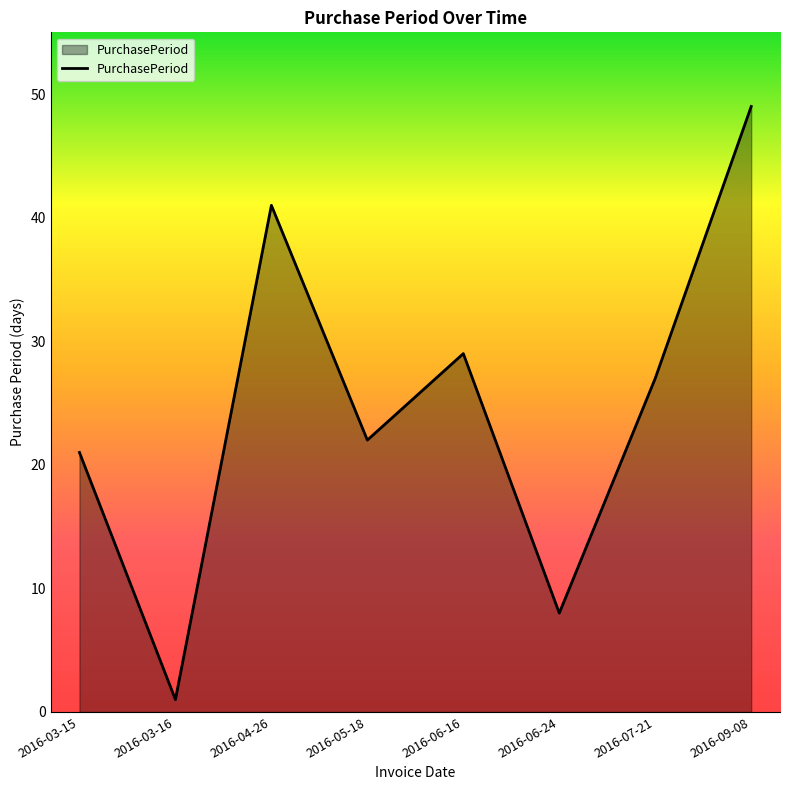

Reading left to right, extract all data points from this chart.

2016-03-15=21	2016-03-16=1	2016-04-26=41	2016-05-18=22	2016-06-16=29	2016-06-24=8	2016-07-21=27	2016-09-08=49